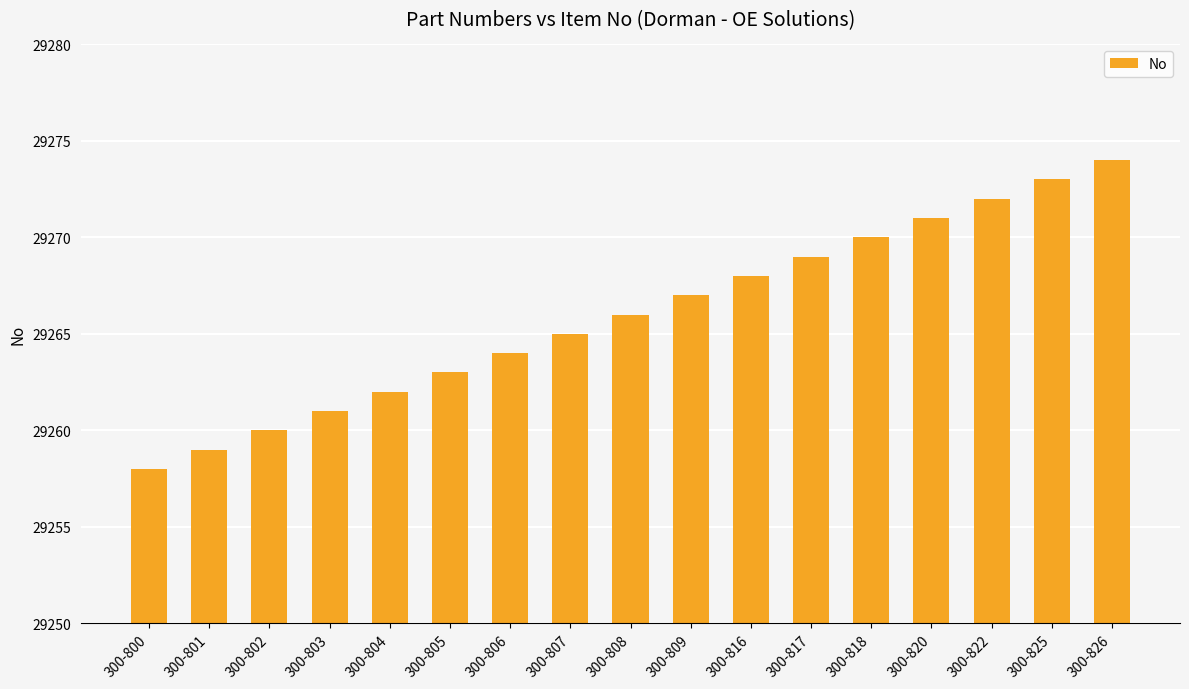

Reading left to right, what are all the values shown in this chart?

300-800=29258	300-801=29259	300-802=29260	300-803=29261	300-804=29262	300-805=29263	300-806=29264	300-807=29265	300-808=29266	300-809=29267	300-816=29268	300-817=29269	300-818=29270	300-820=29271	300-822=29272	300-825=29273	300-826=29274